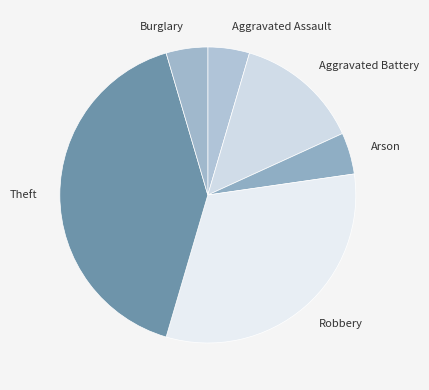

Is the sum of Aggravated Battery and Robbery greater than half?

No